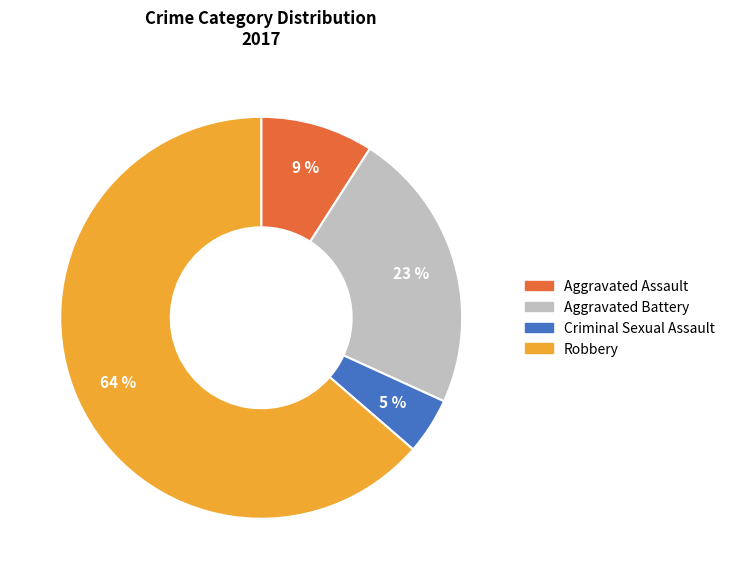

Does Robbery account for over 50% of the chart?

Yes